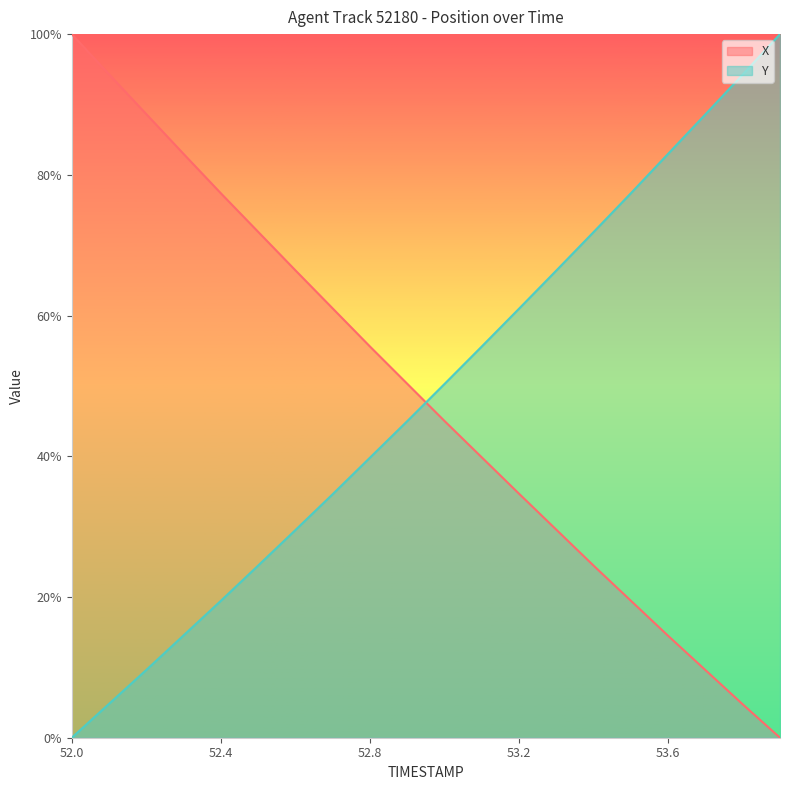

What is the average value of the Y series?

0.5